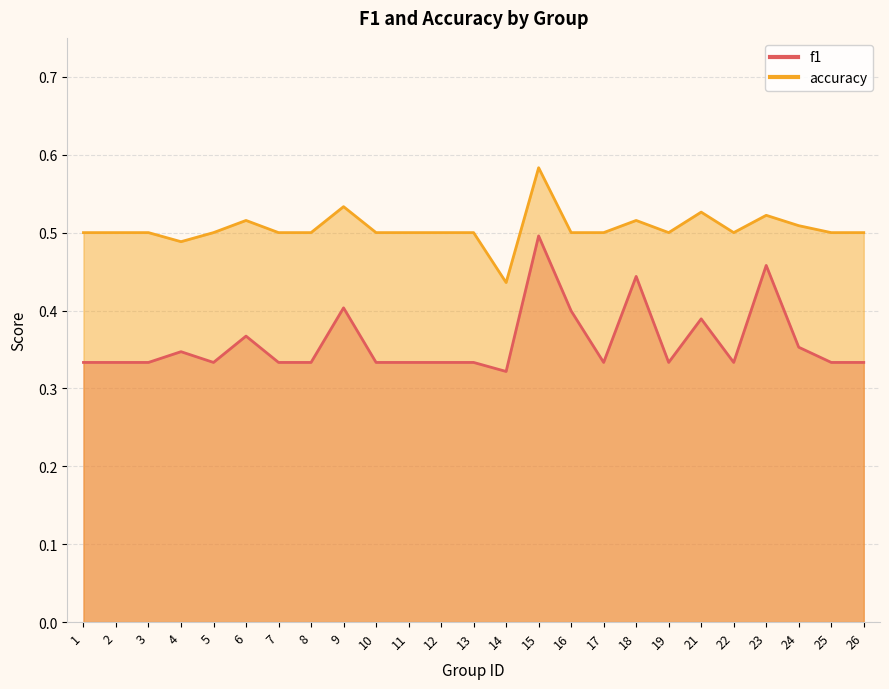

How many series are shown in this chart?

2